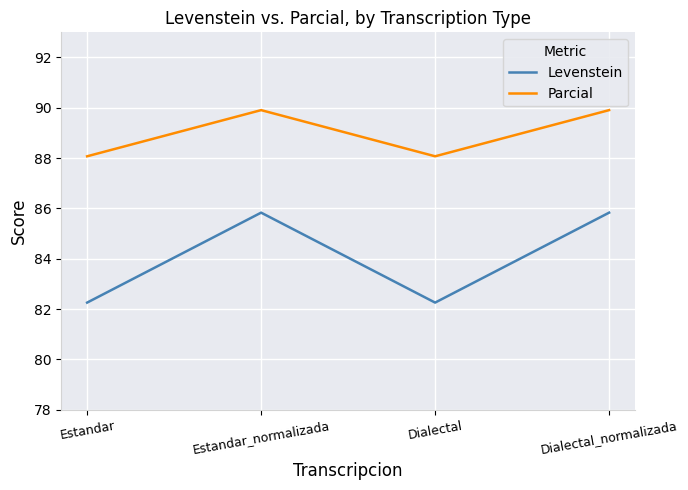

True or false: Parcial and Levenstein intersect in this chart.

False